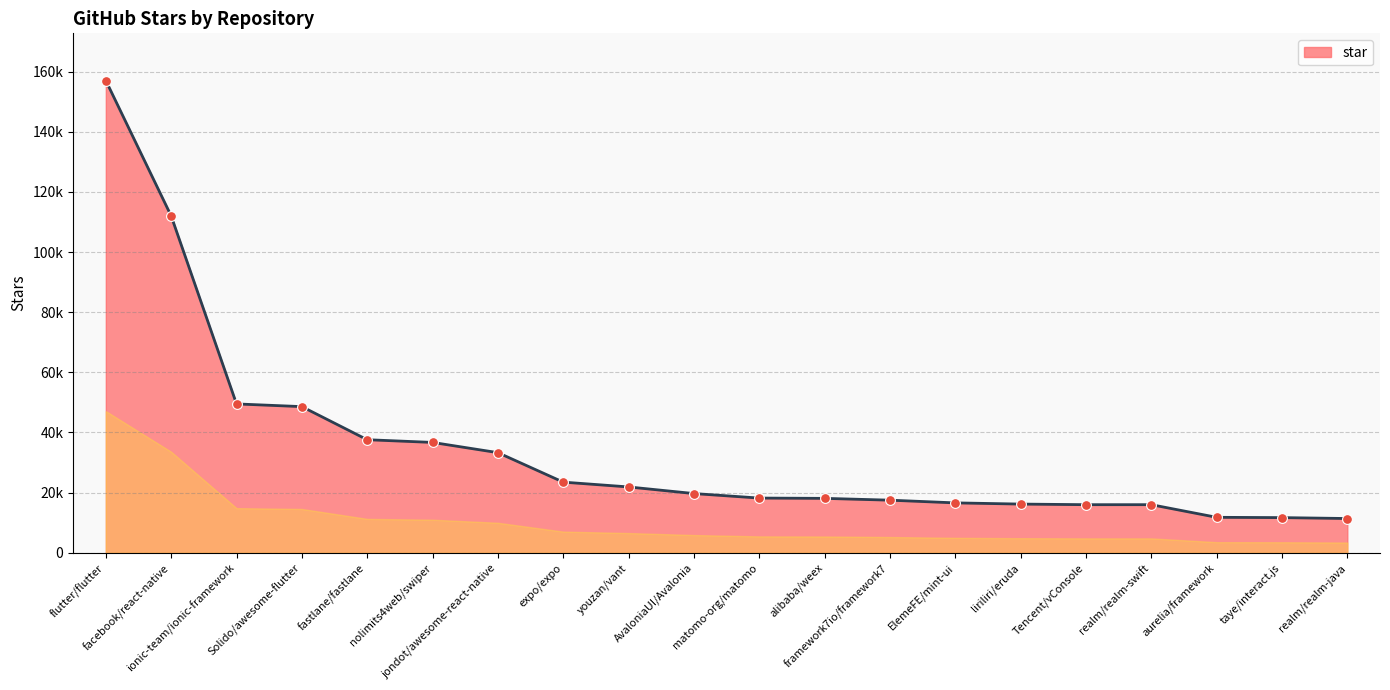

Is this an area chart (filled region under the line)?

Yes